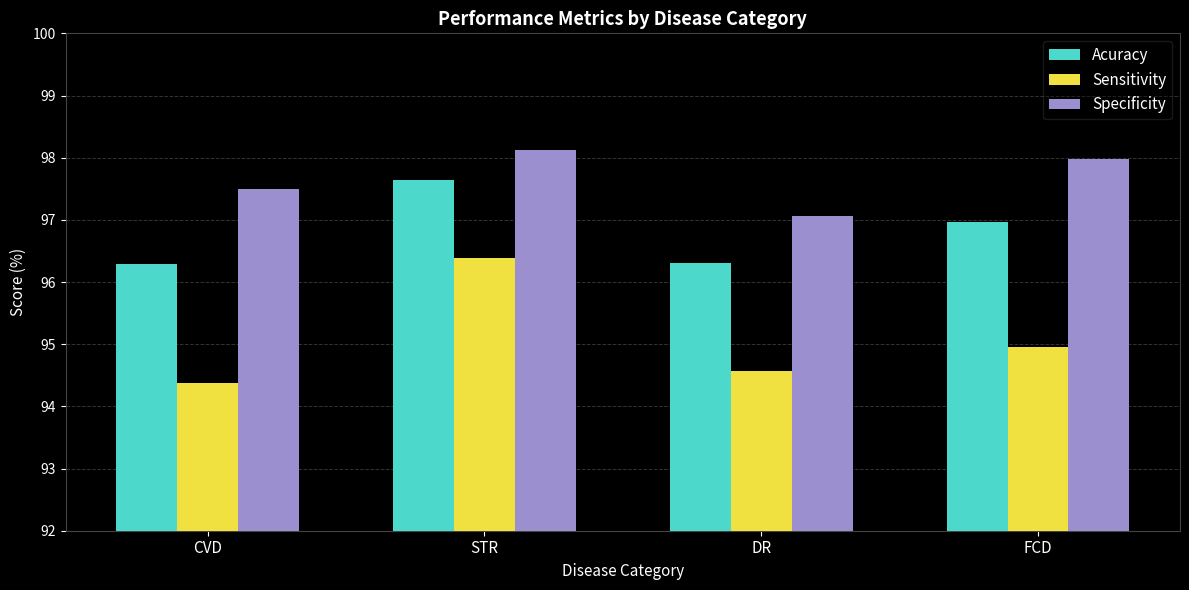

Is it true that Specificity equals 54.9 at FCD?

False